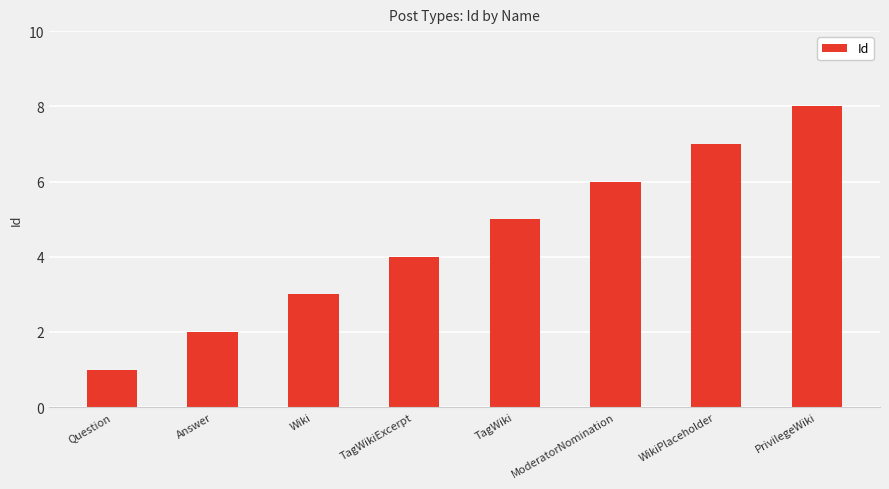

How many values are between 3 and 7?

5